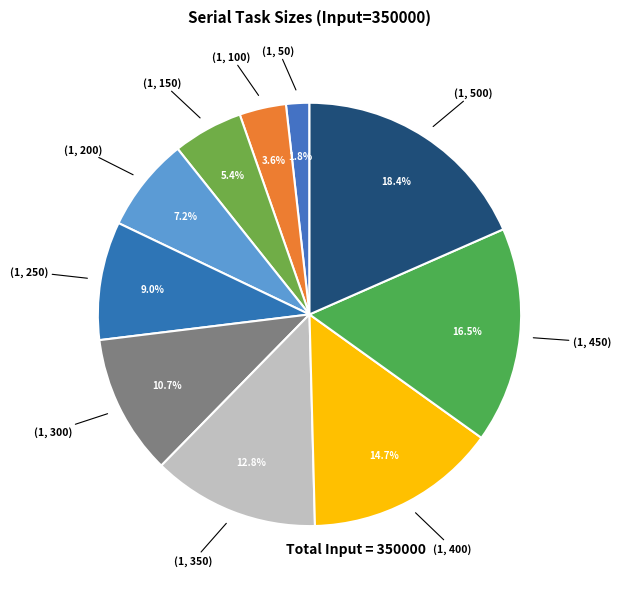

To the nearest percent, what is the difference between the largest and smallest slice percentages?

17%